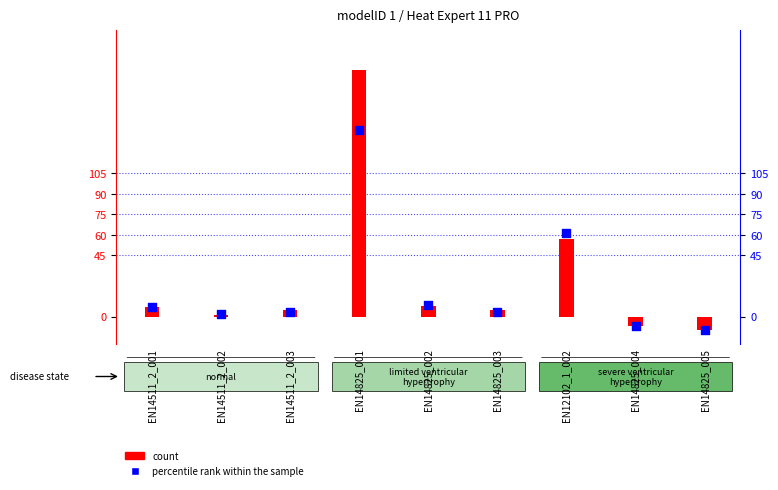

What is the total value across all series at EN14825_003?

8.1